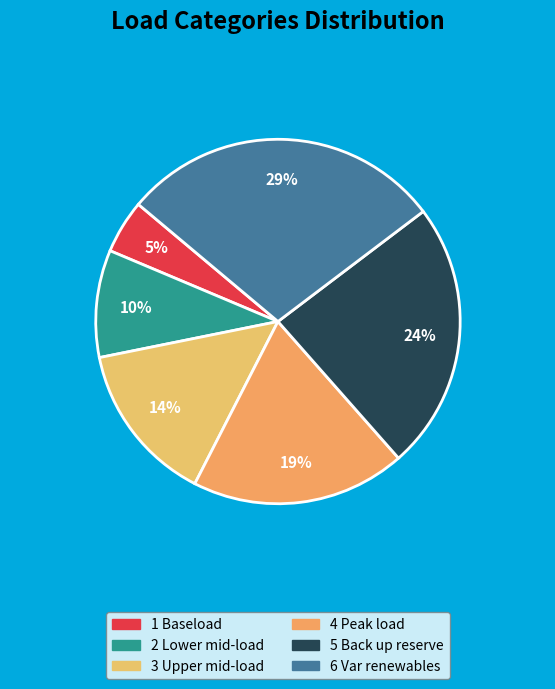

Does any single category account for the majority?

No